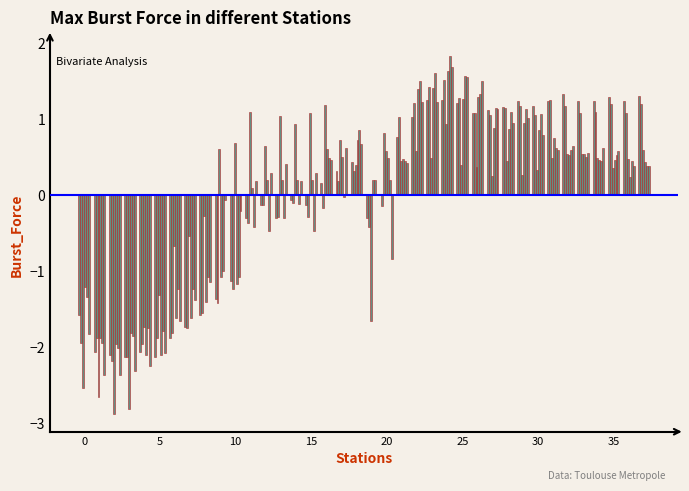

How many groups of bars are there?

38